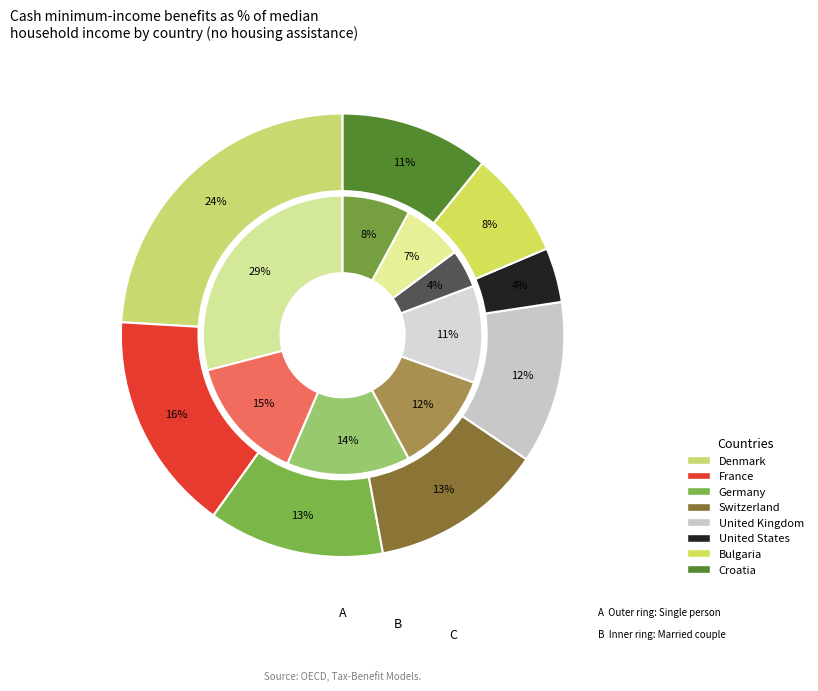

The France slice represents 6% of the pie. True or false?

False